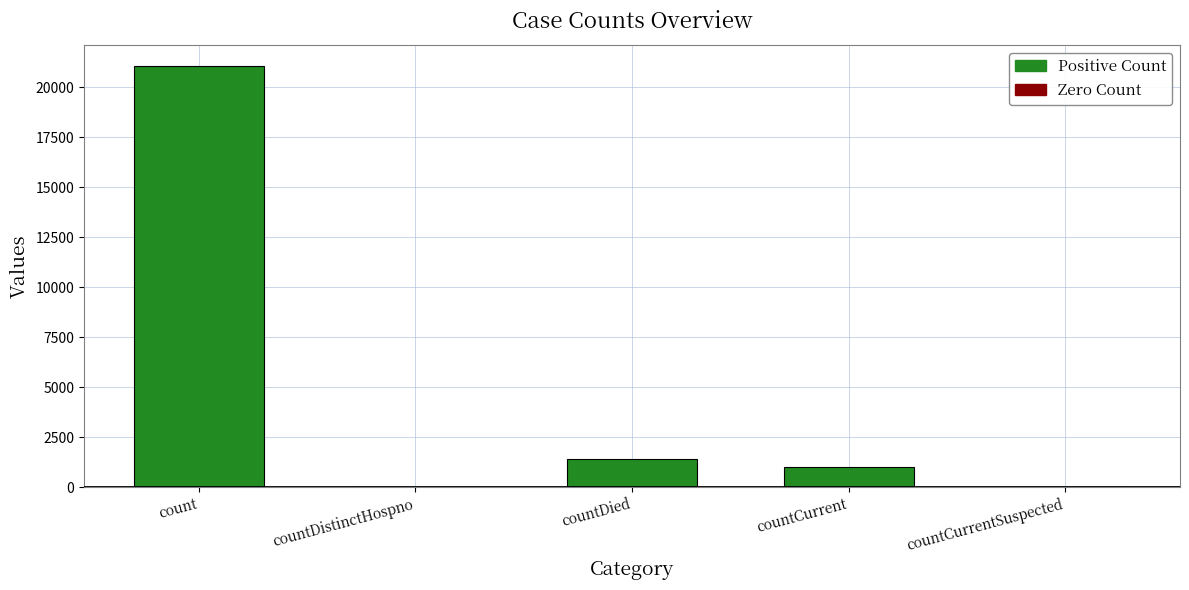

Rank the categories by value from highest to lowest.

count, countDied, countCurrent, countDistinctHospno, countCurrentSuspected